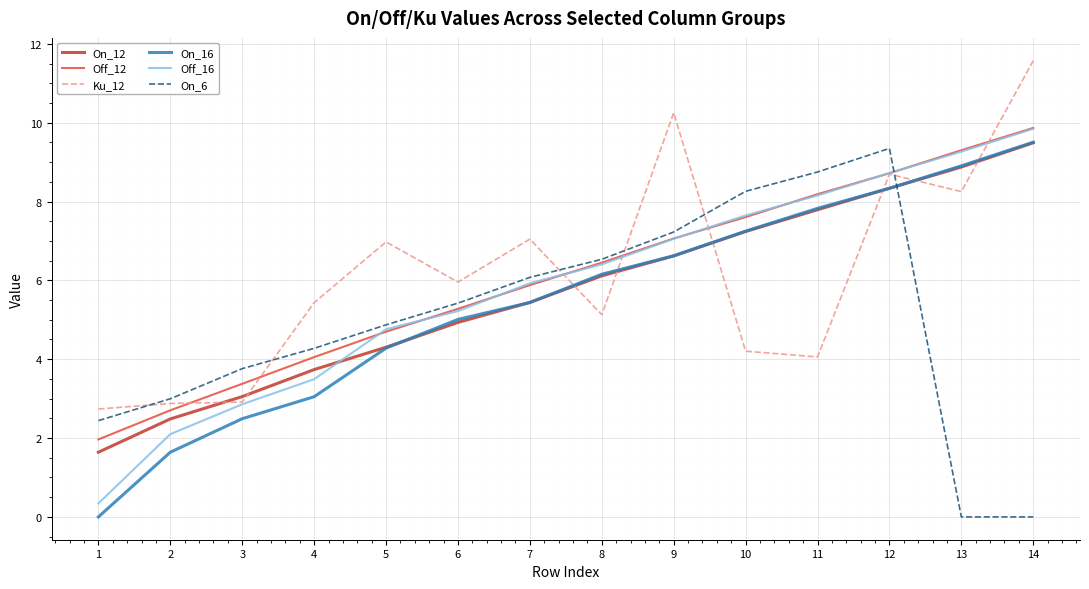

After their last crossing, which series has the higher values: Ku_12 or On_12?

Ku_12